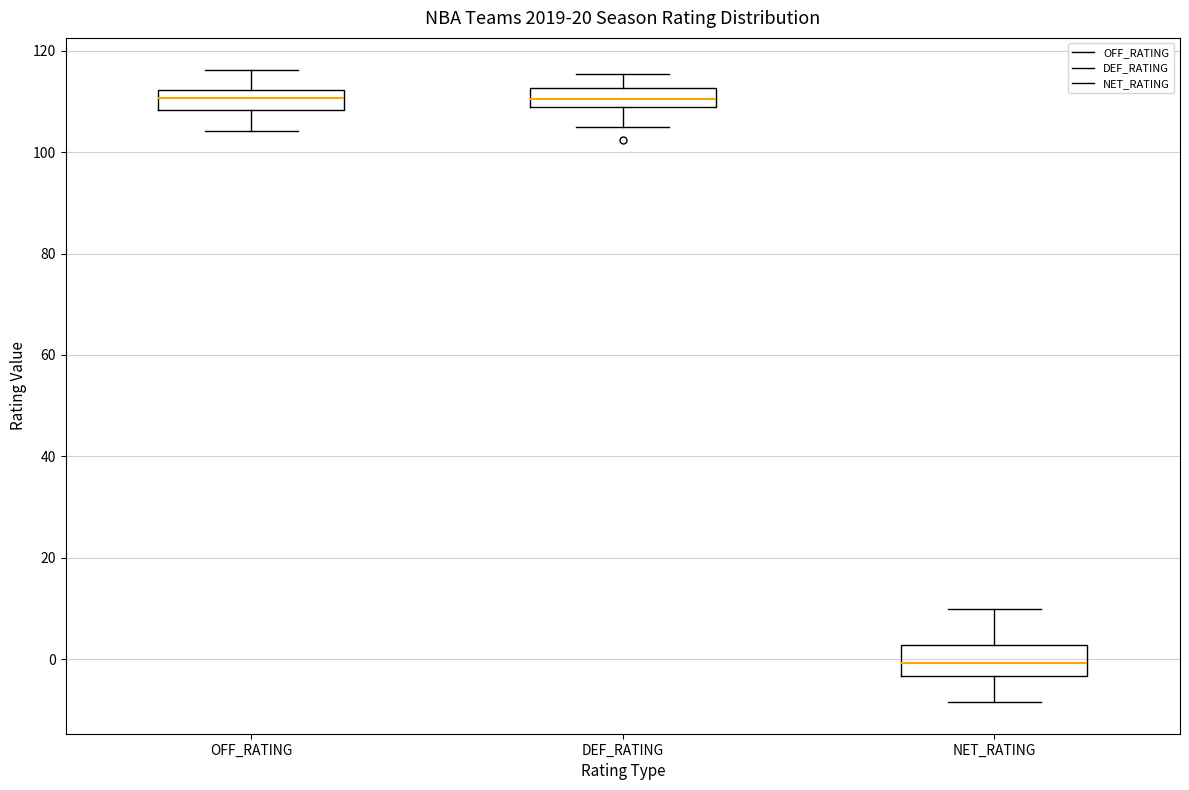

Where is the lower edge of the box for OFF_RATING on the y-axis? The values are not printed on the chart, so give them approximately, as read against the axis.

108